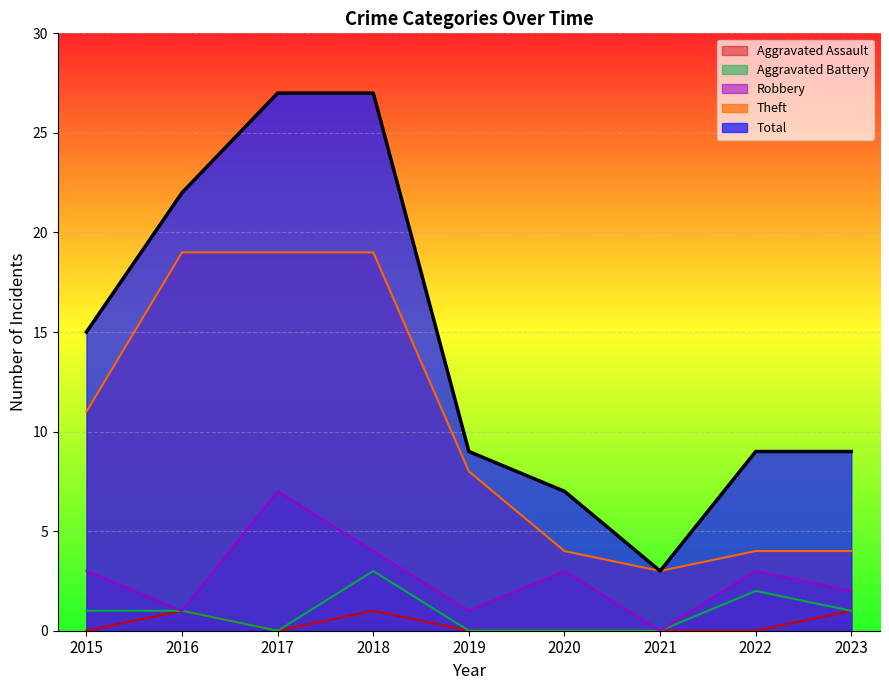

At which label does Robbery first exceed 3?

2017